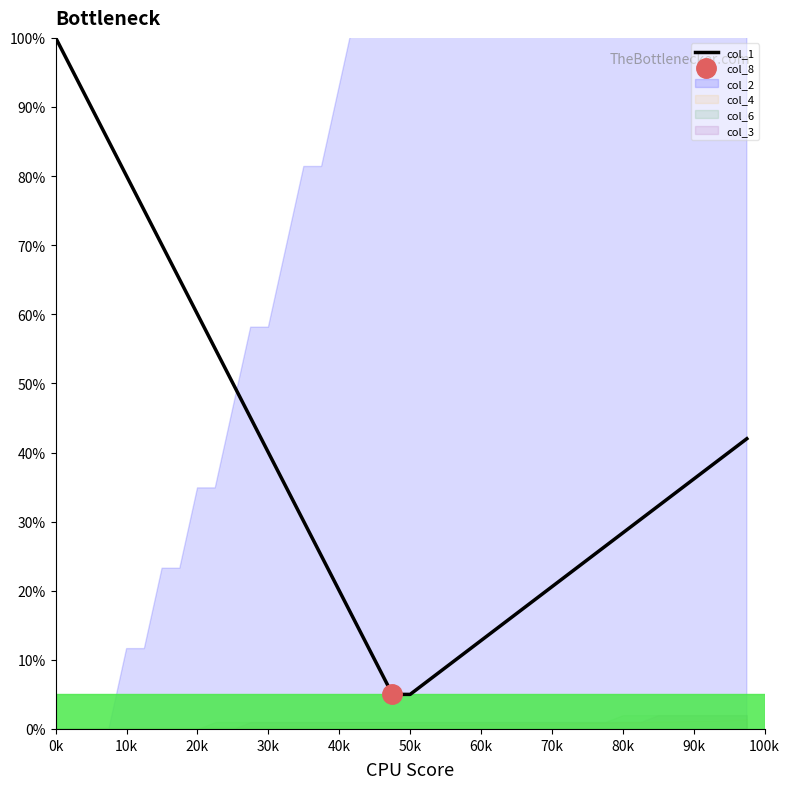

How many values are below 32?

20